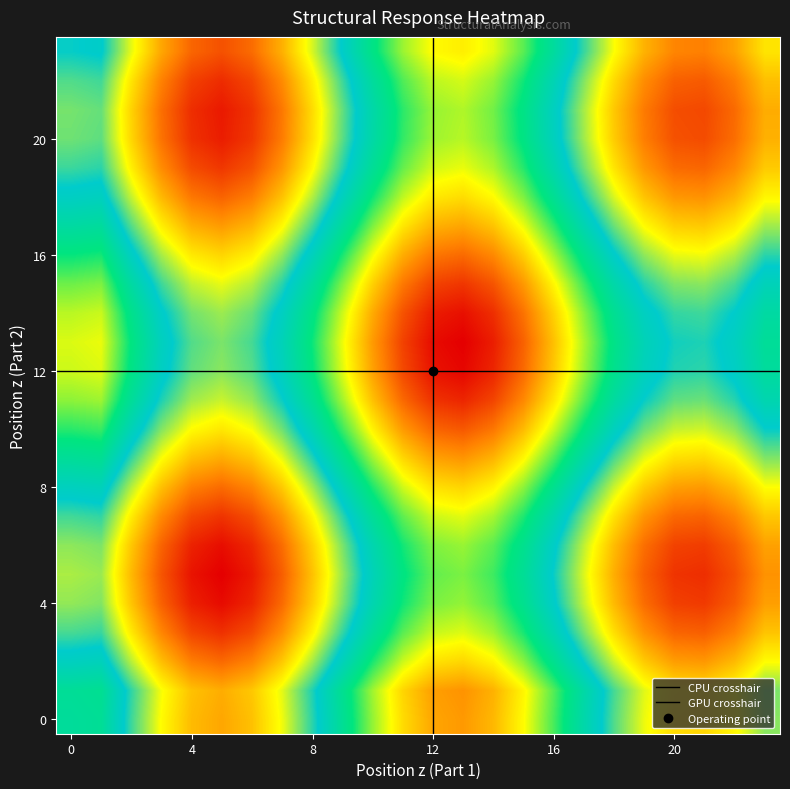

At how many categories does at least one series exceed 0?

18